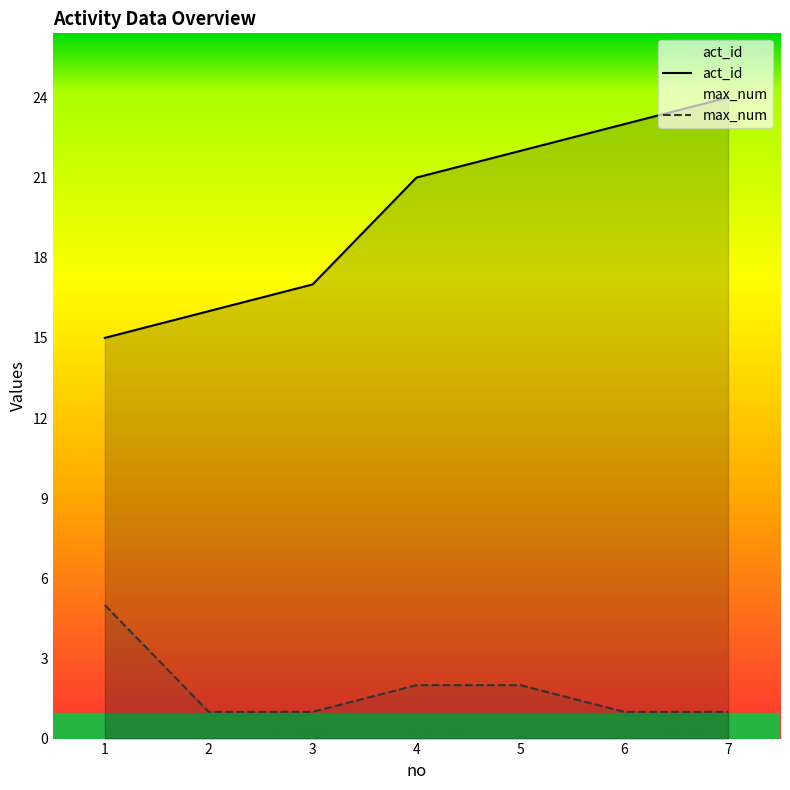

At which label is max_num closest to 3?

4